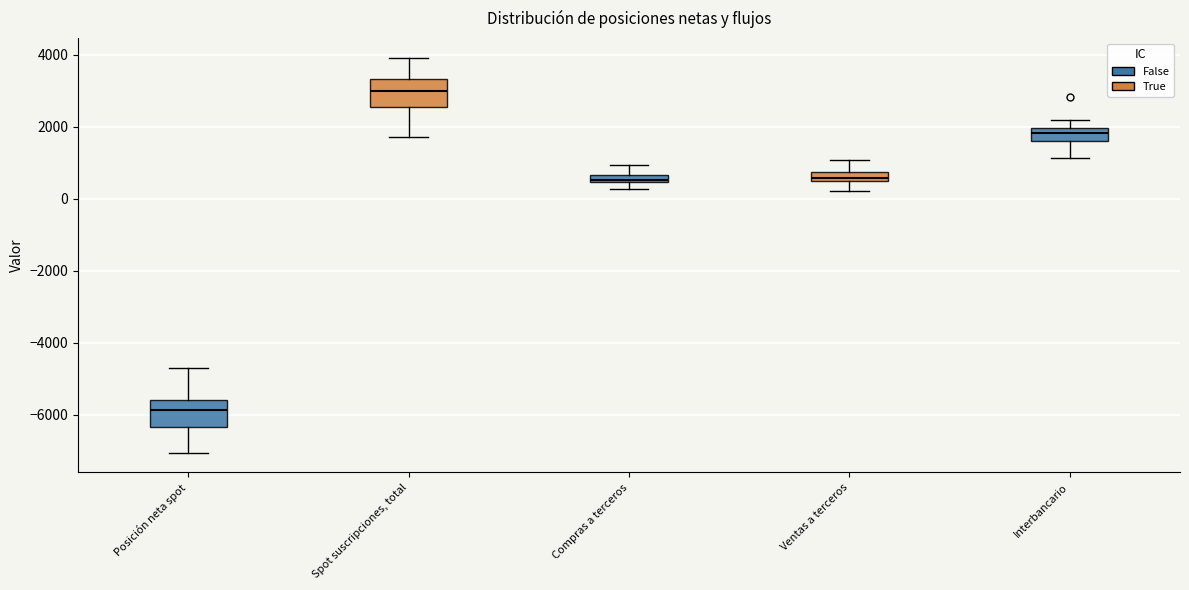

Which box has the highest median line?

Spot suscripciones, total